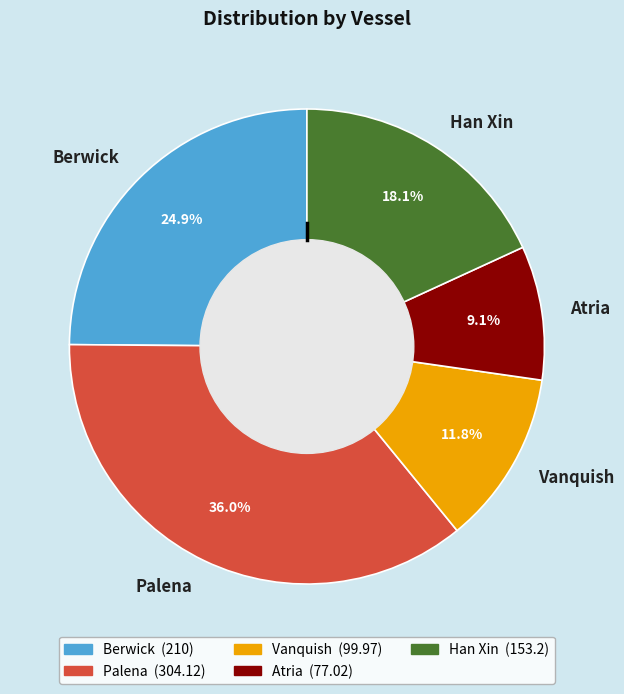

To the nearest percent, what is the average slice percentage?

20%